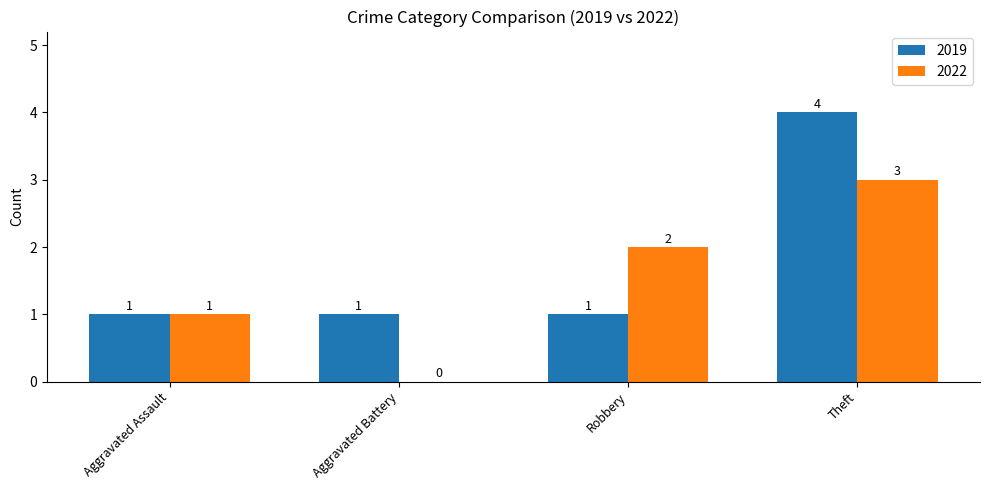

The 2019 series shows 1 at Robbery. True or false?

True